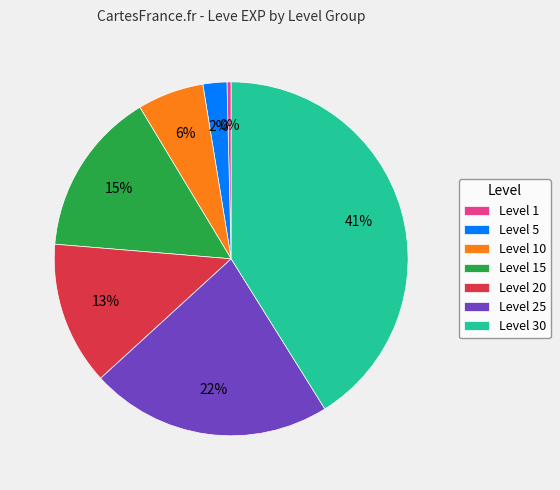

The Level 15 slice represents 24% of the pie. True or false?

False